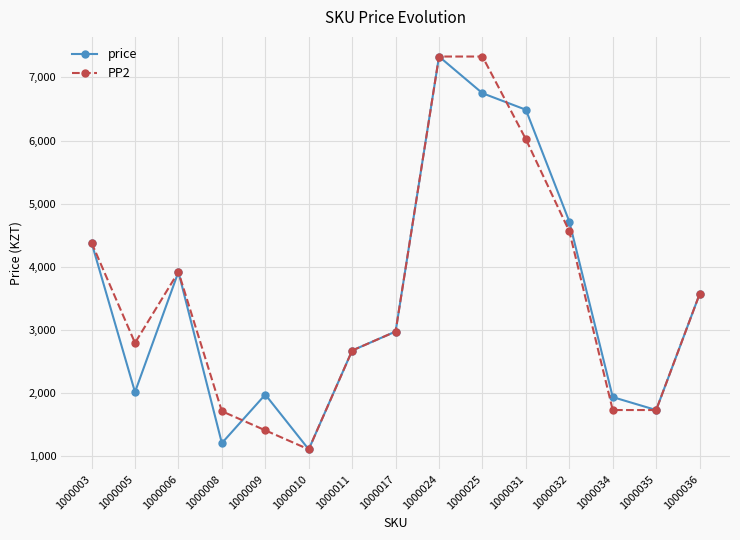

What is the lowest value of the PP2 series?

1101